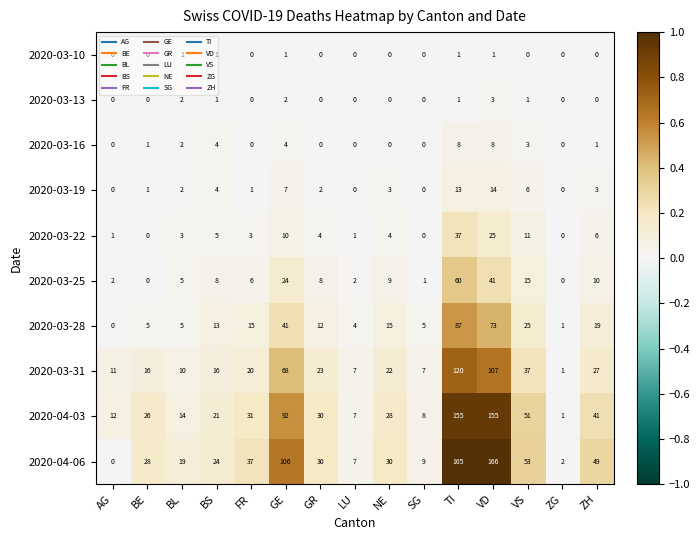

Where is 2020-03-28 nearest to the value 43?

GE